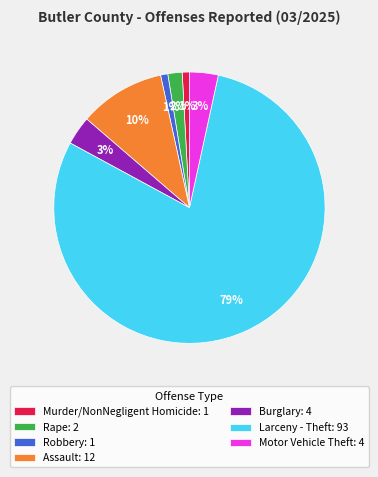

What percentage is the Rape slice, to the nearest percent?

2%